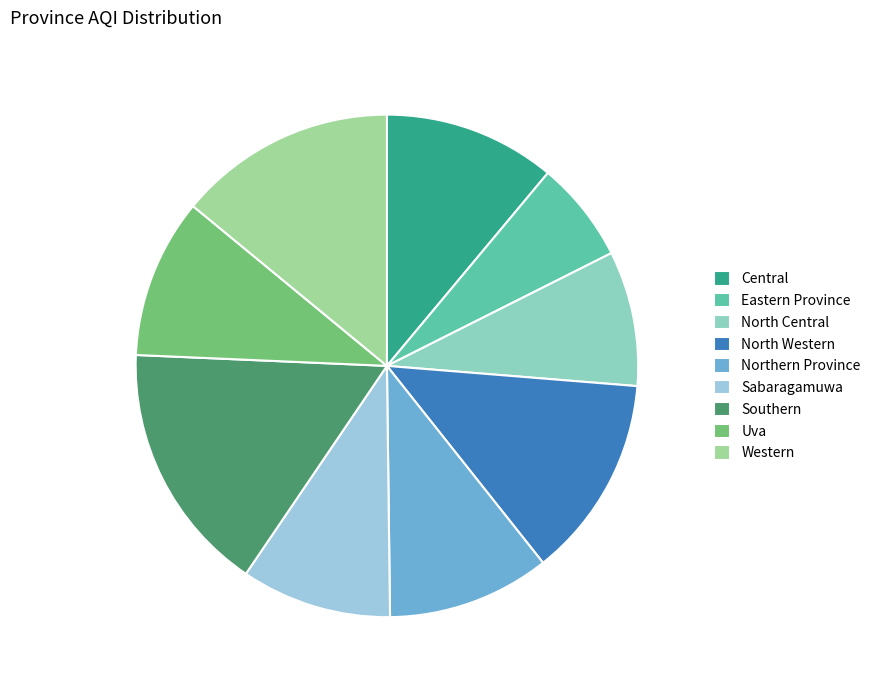

True or false: Eastern Province accounts for 1% of the total.

False